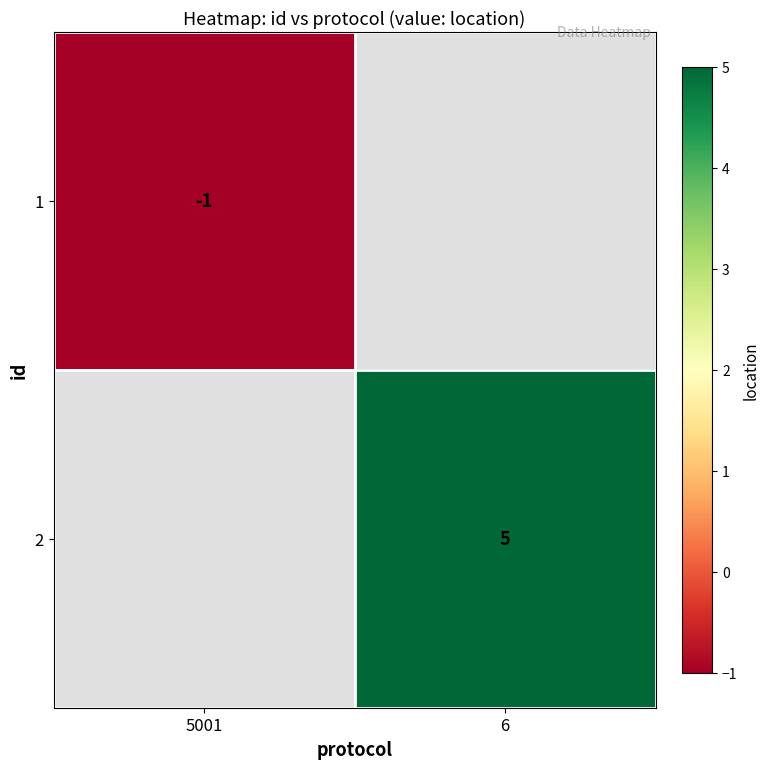

The 2 series shows 7.5 at 6. True or false?

False